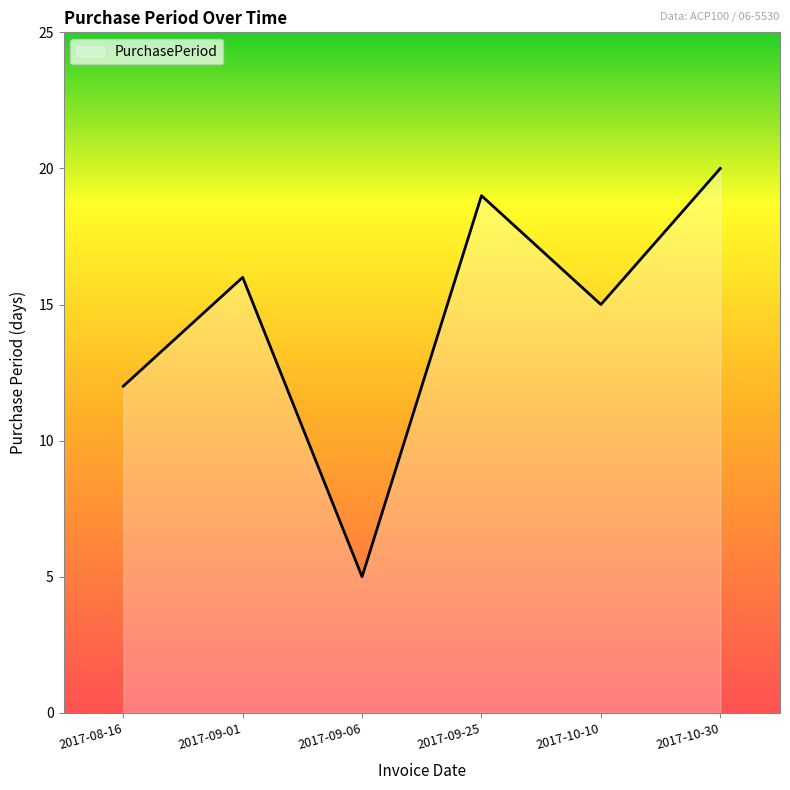

Reading left to right, list all the values displayed in this chart.

12	16	5	19	15	20